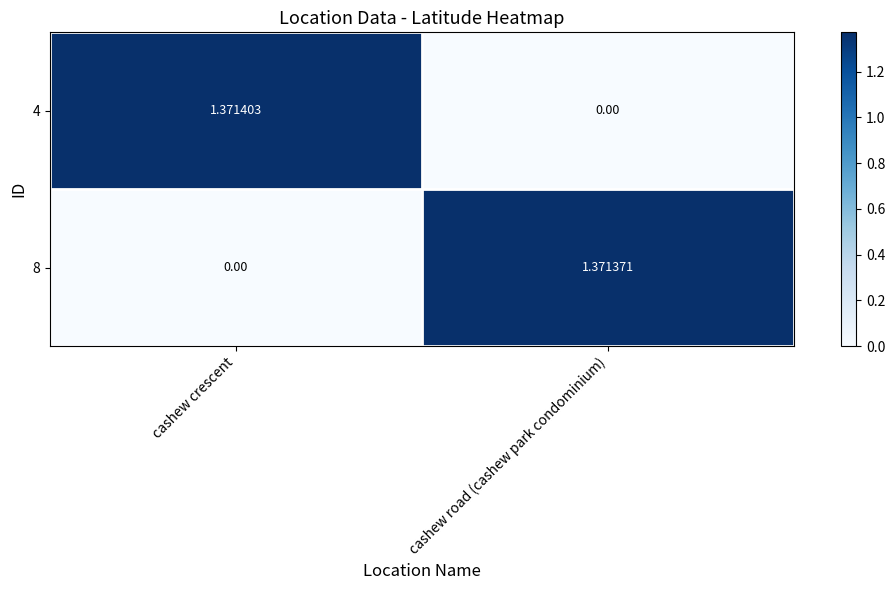

Where does the 8 series first go above 1?

cashew road (cashew park condominium)